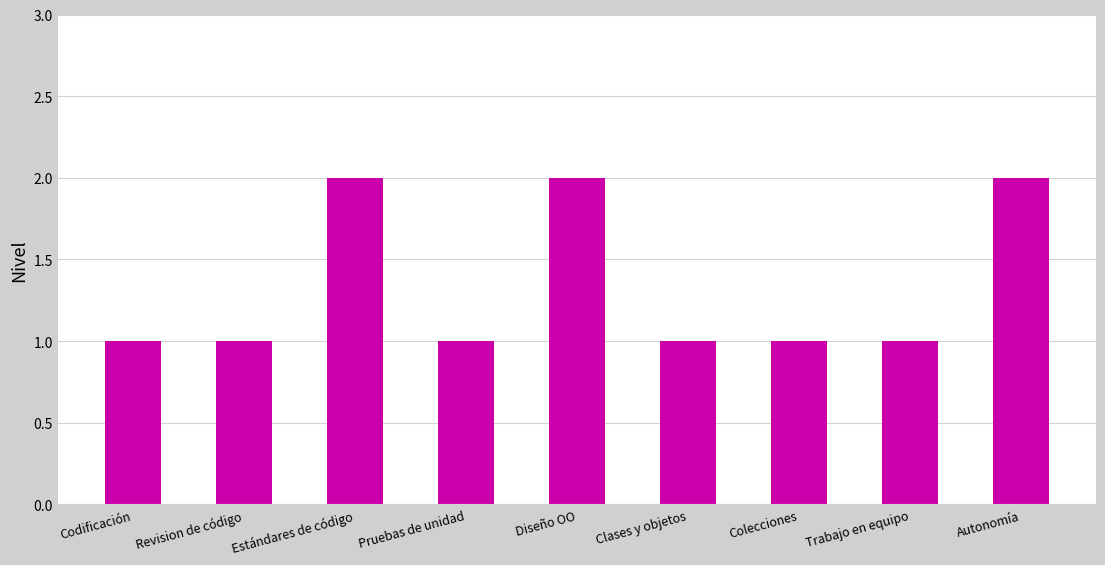

Is it true that the value at Colecciones is 2?

False